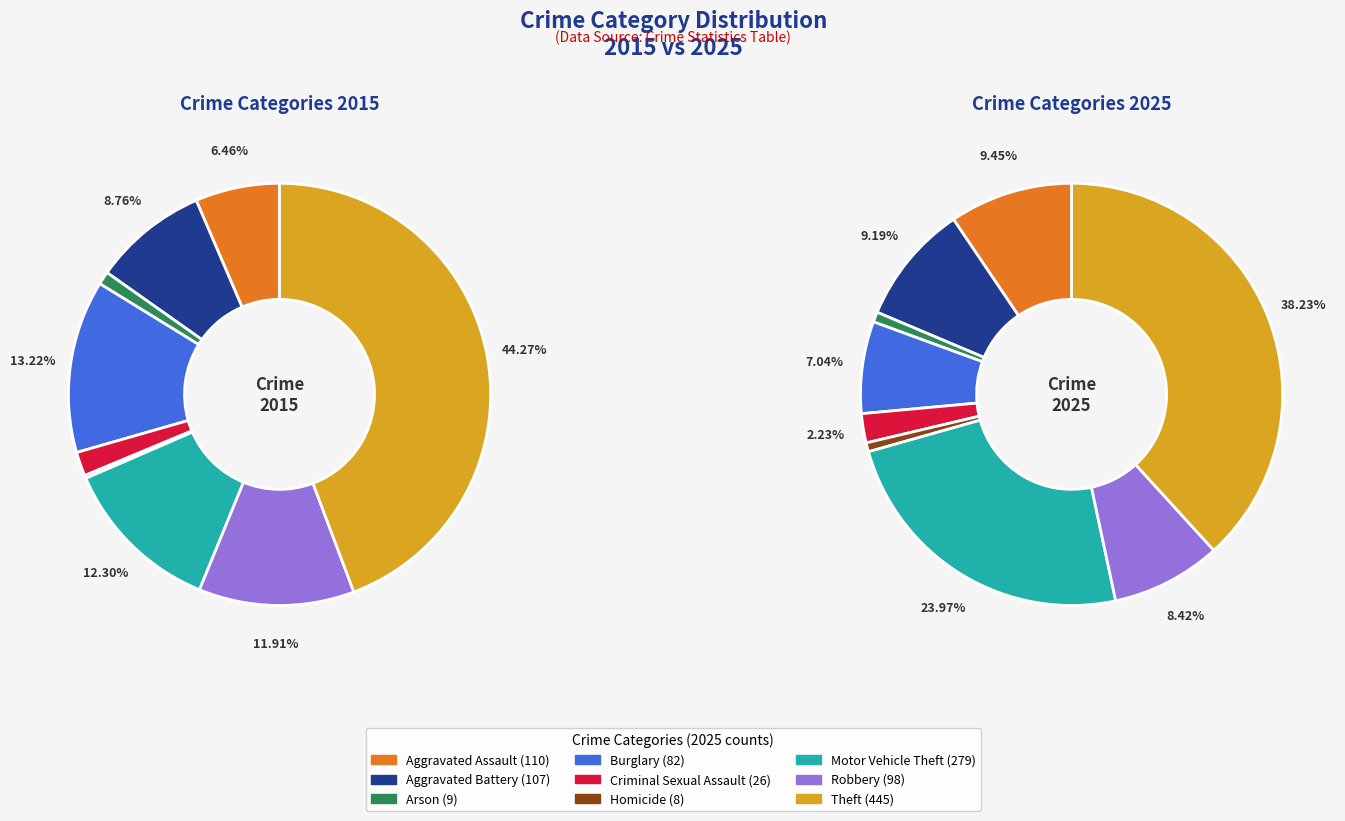

How many slices are in this pie chart?

9